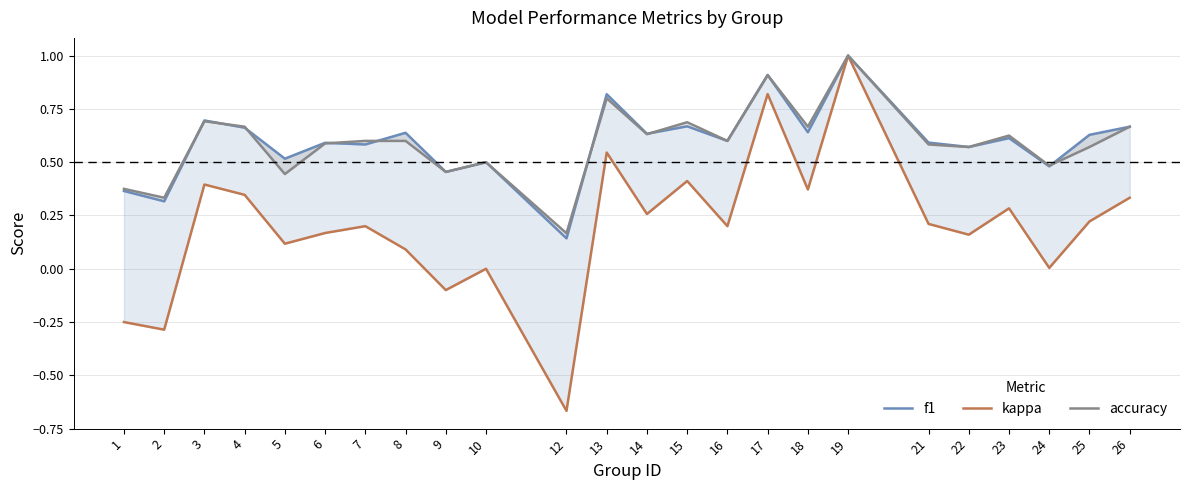

Where does the kappa series first go above 0?

3